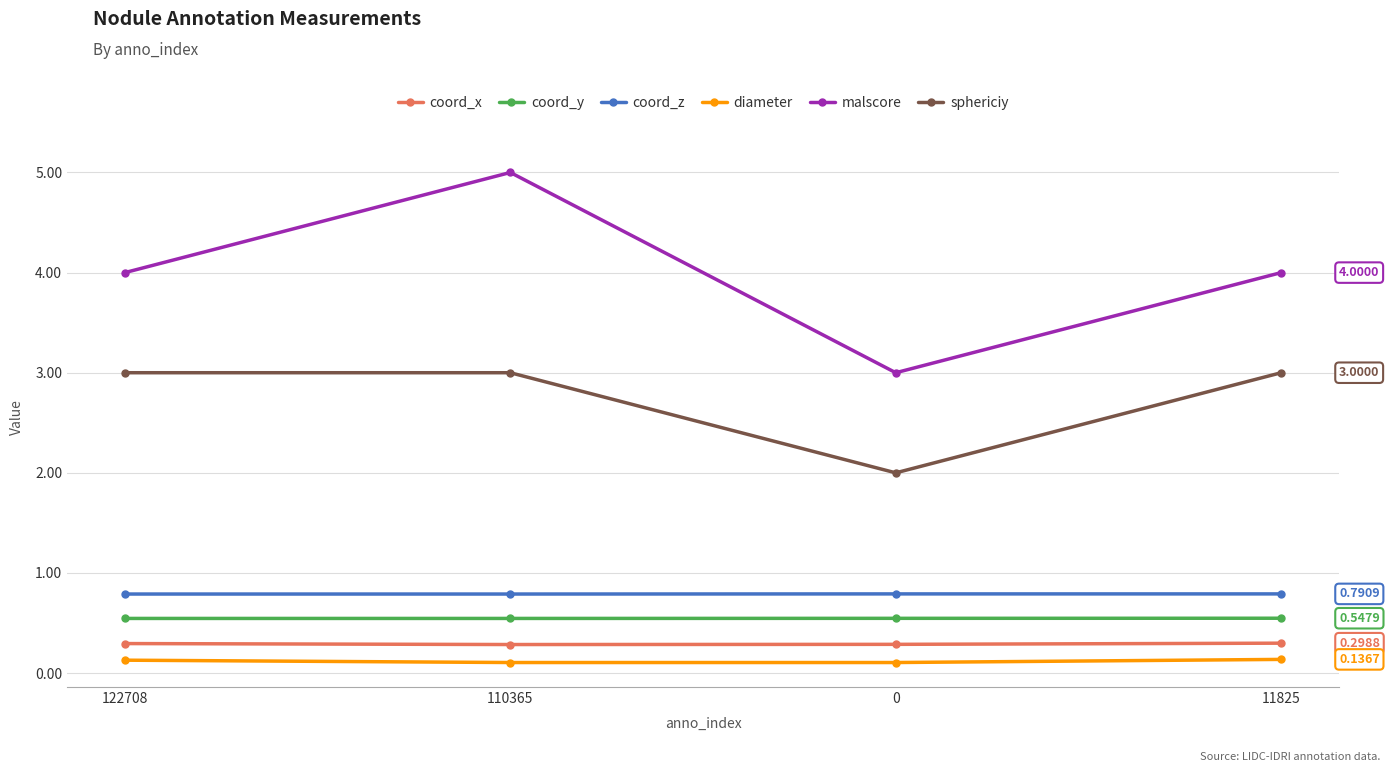

True or false: diameter and coord_z intersect in this chart.

False